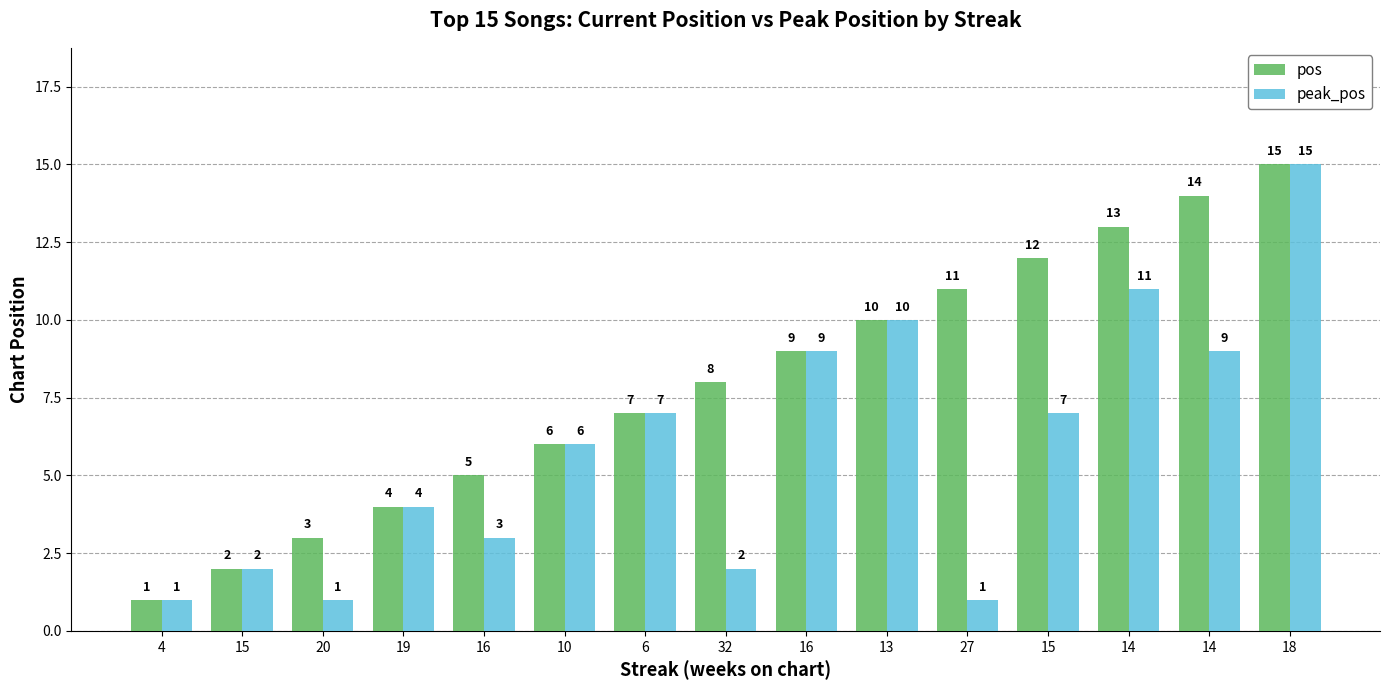

How many groups of bars are there?

15